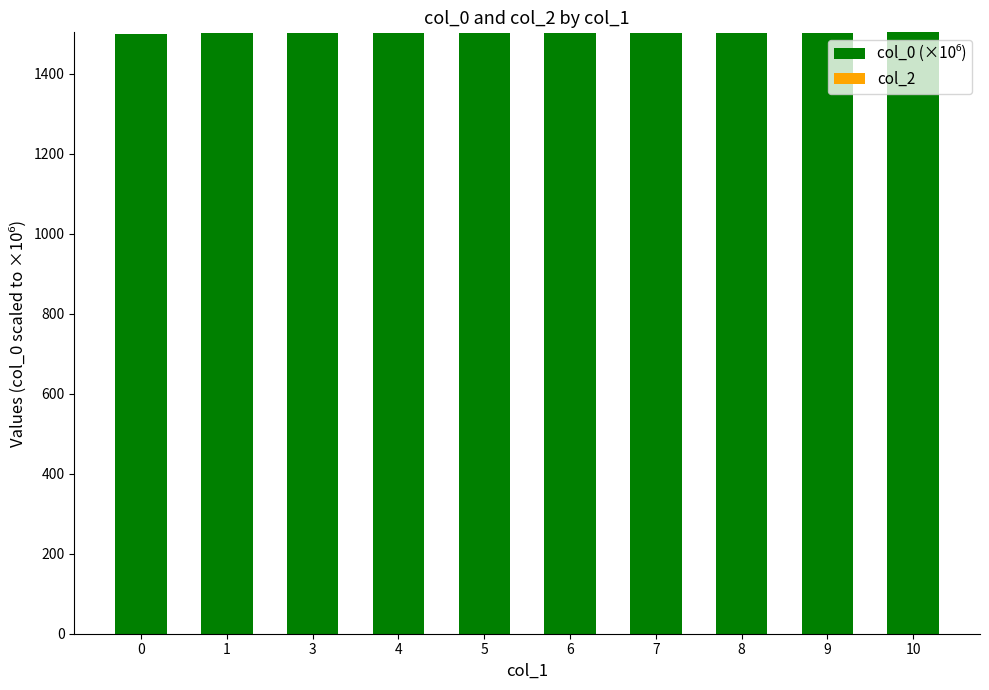

What is the ratio of the value at 7 to the value at 10?

1.0